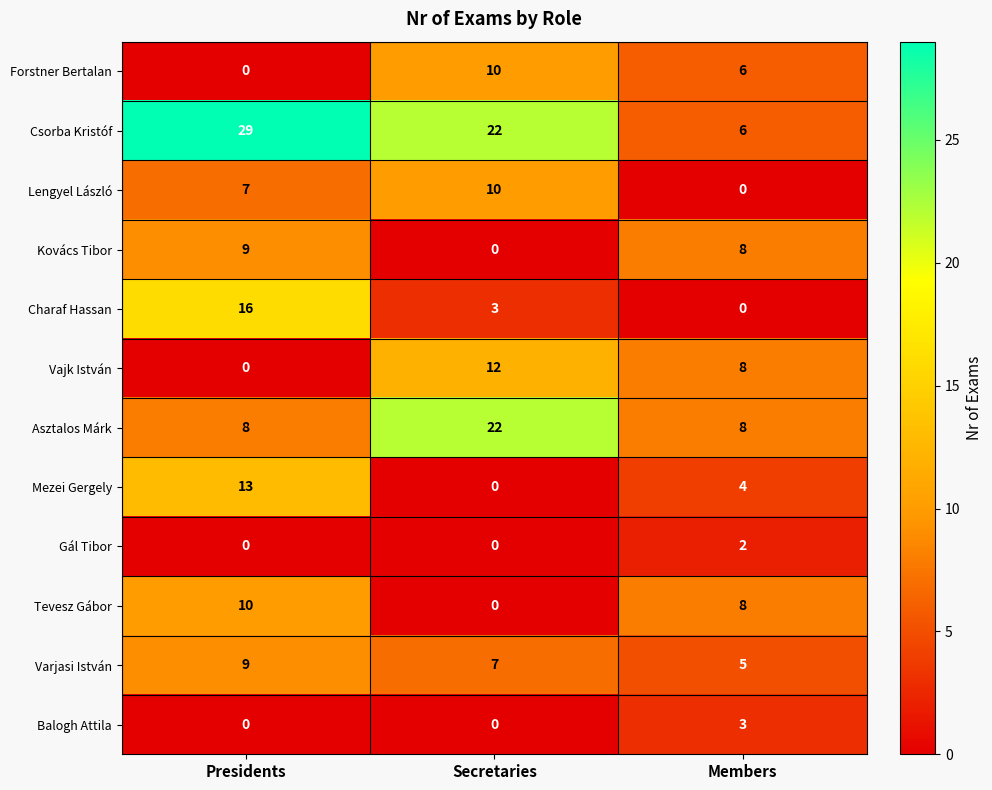

Which series has the widest spread of values?

Csorba Kristóf